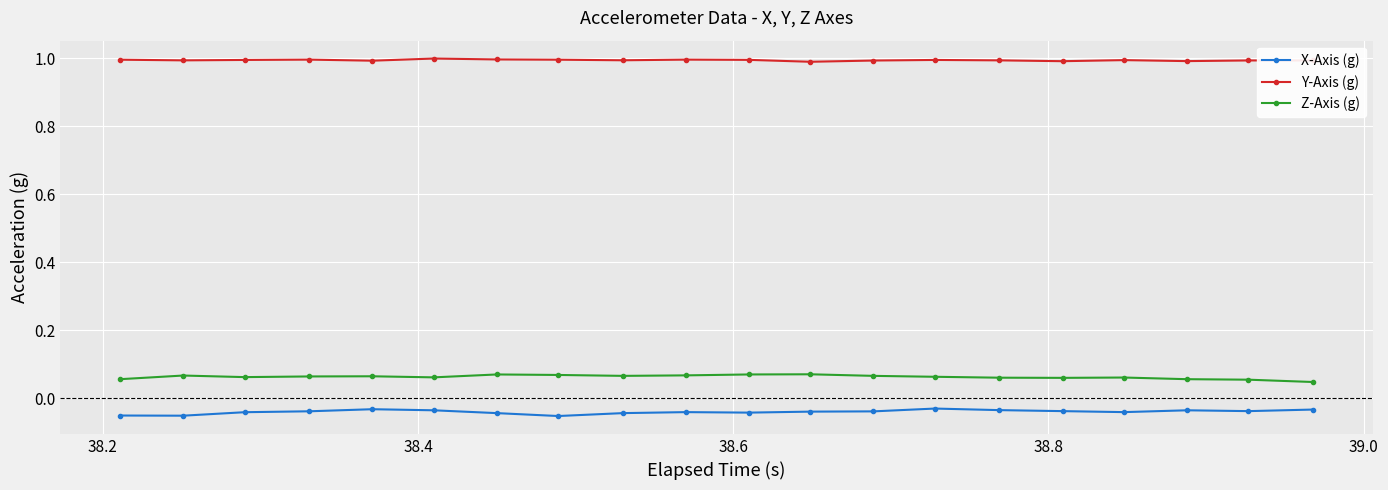

Which series has the largest total across all categories?

Y-Axis (g)